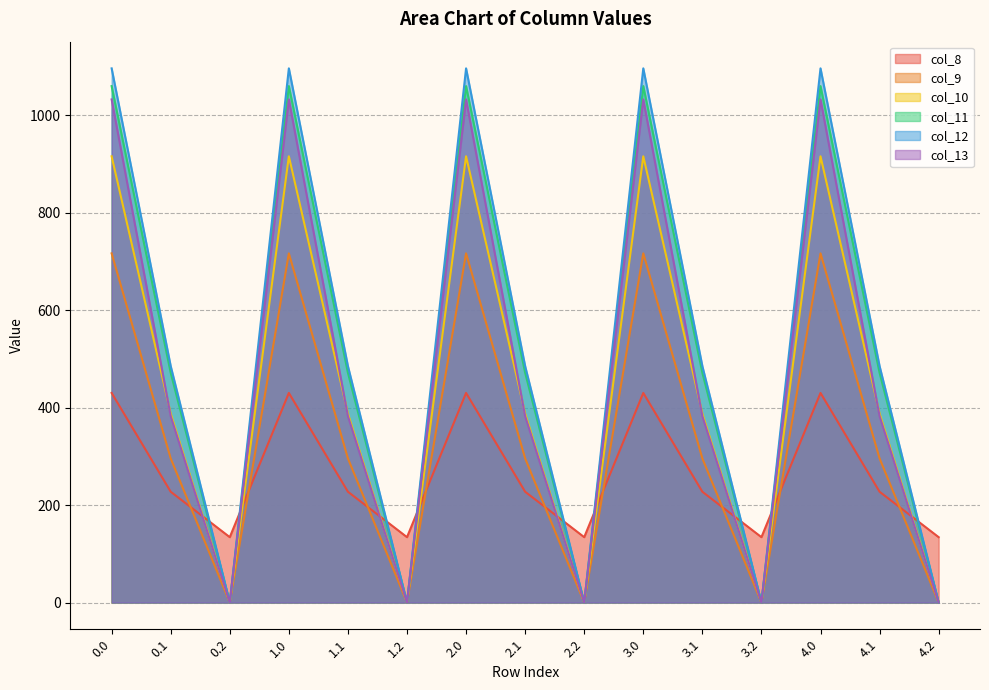

Rank the series by their maximum value, from highest to lowest.

col_12, col_11, col_13, col_10, col_9, col_8